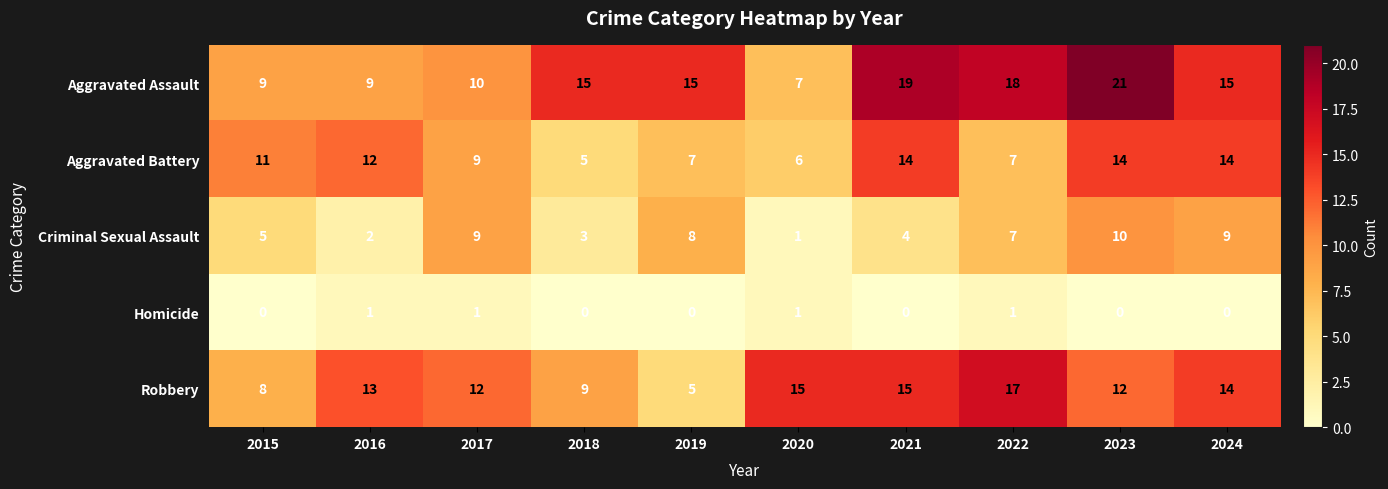

The Robbery series shows 26 at 2020. True or false?

False